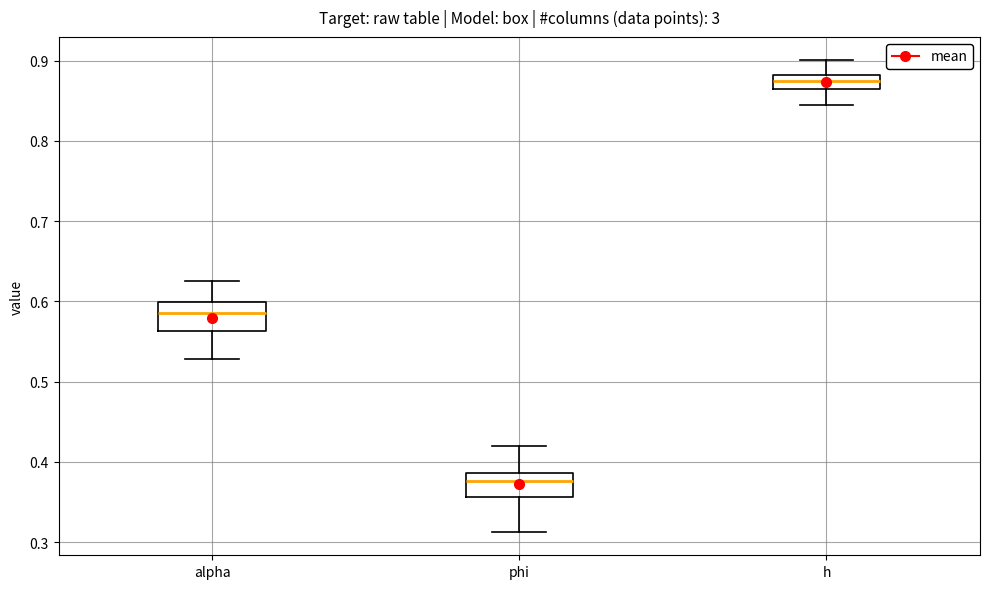

Where is the lower edge of the box for h on the y-axis? The values are not printed on the chart, so give them approximately, as read against the axis.

0.87